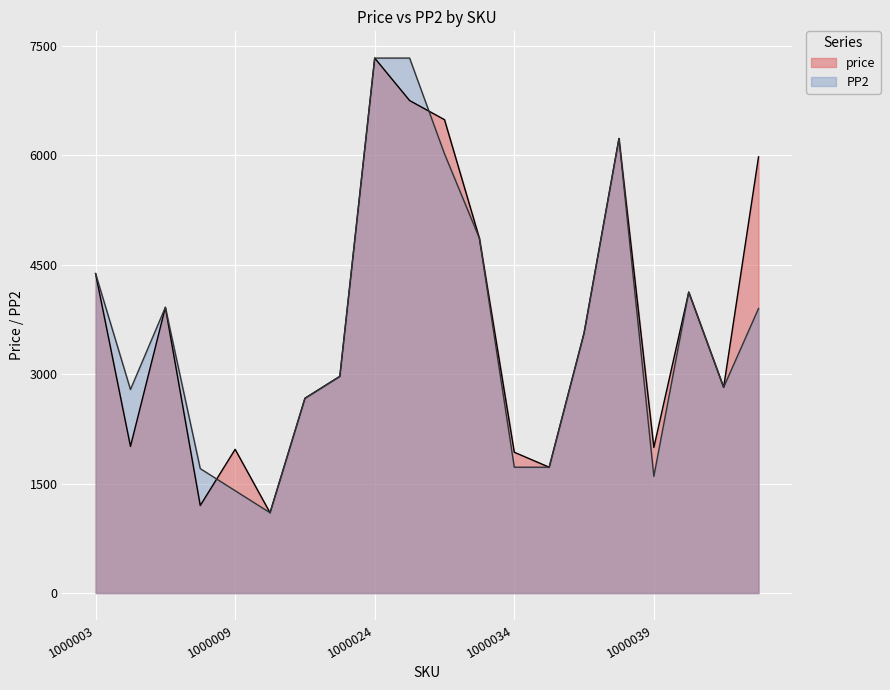

Which has a higher value, 1000034 or 1000032?

1000032